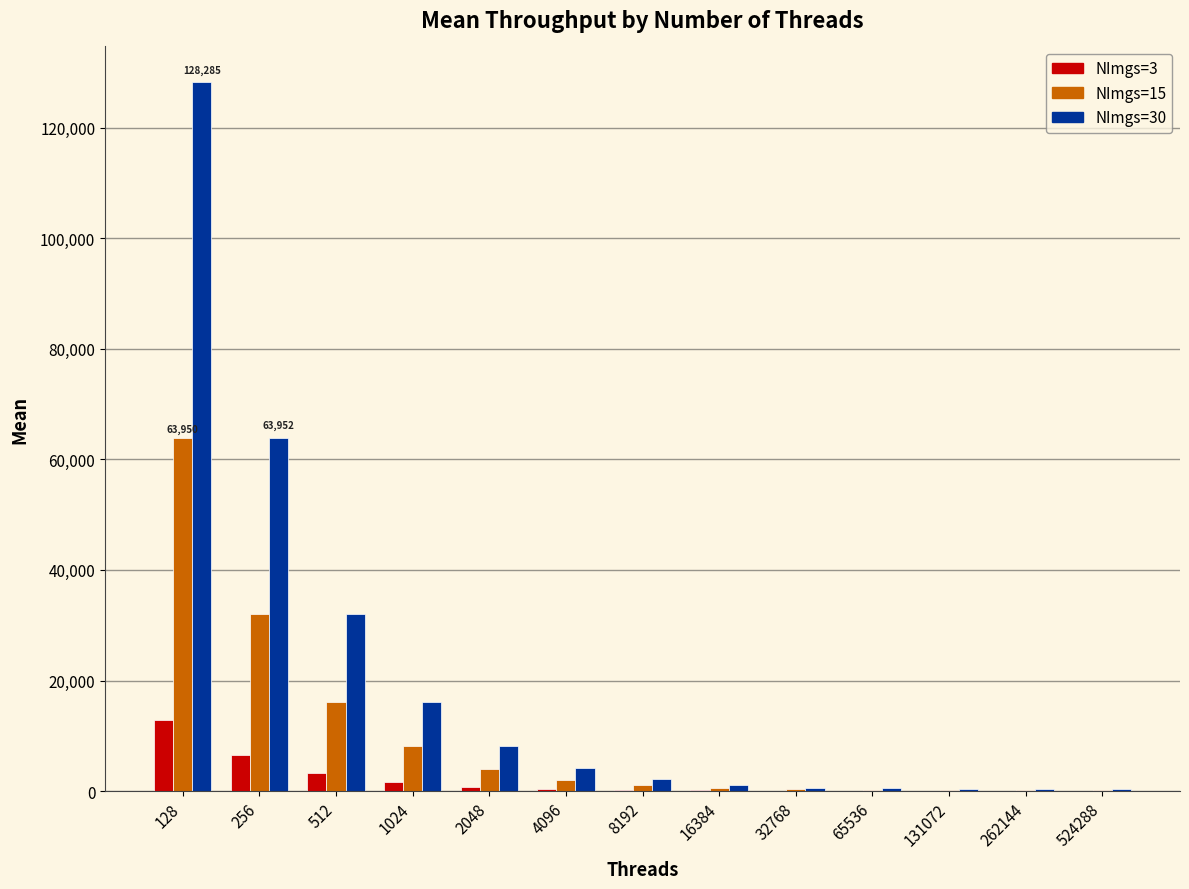

Which series has the largest total across all categories?

NImgs=30